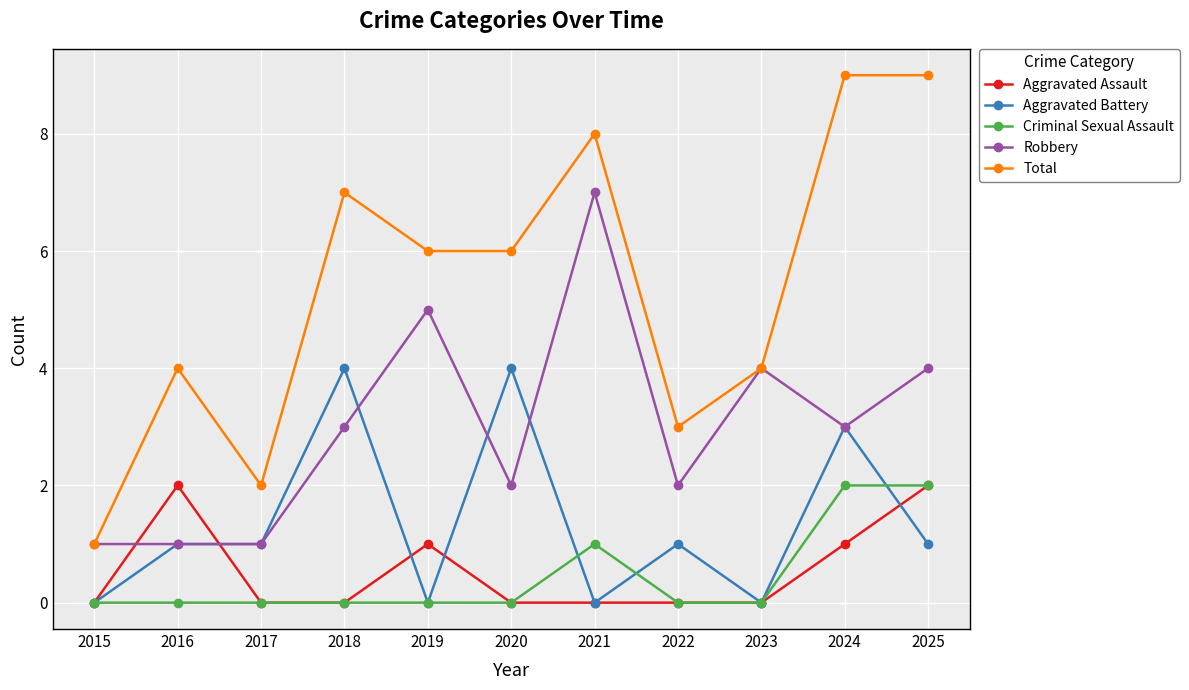

The value of Criminal Sexual Assault at 2017 is 0. True or false?

True